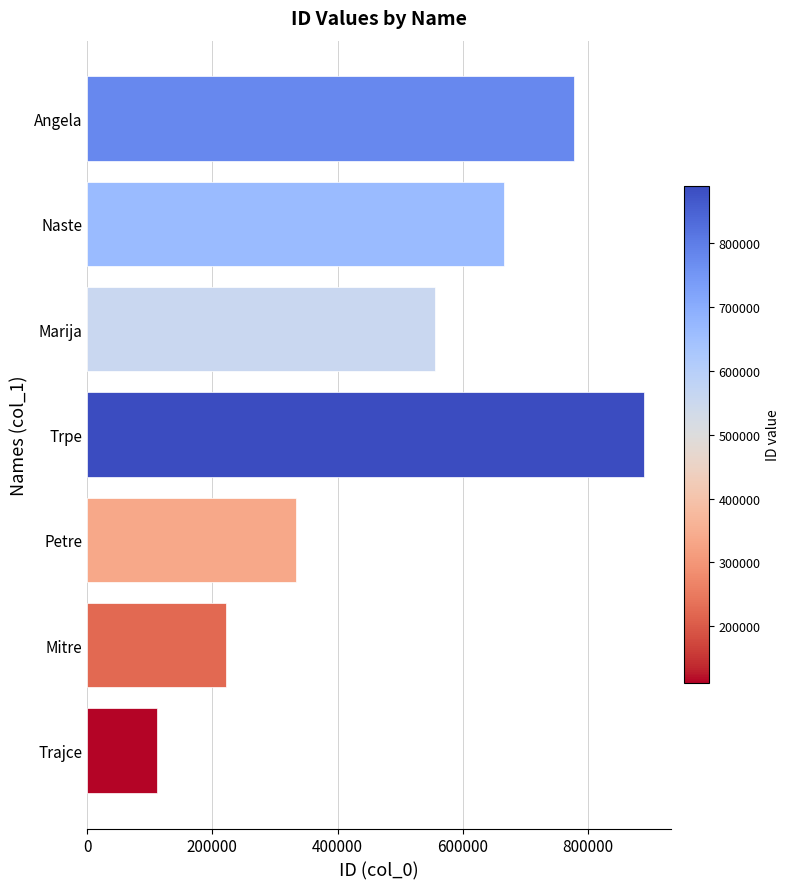

Is it true that the value at Angela is 777777?

True